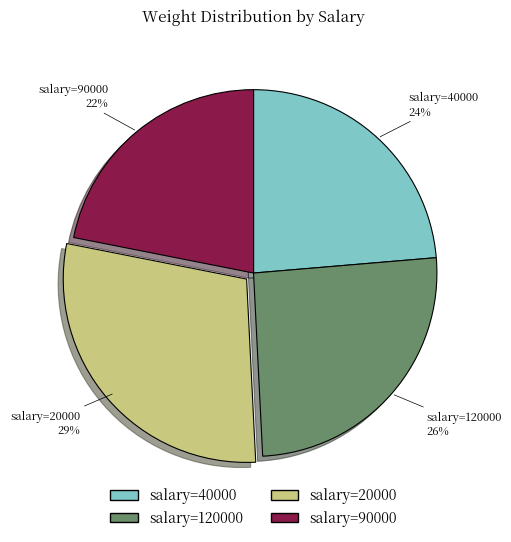

Rank the categories by value from lowest to highest.

salary=90000, salary=40000, salary=120000, salary=20000